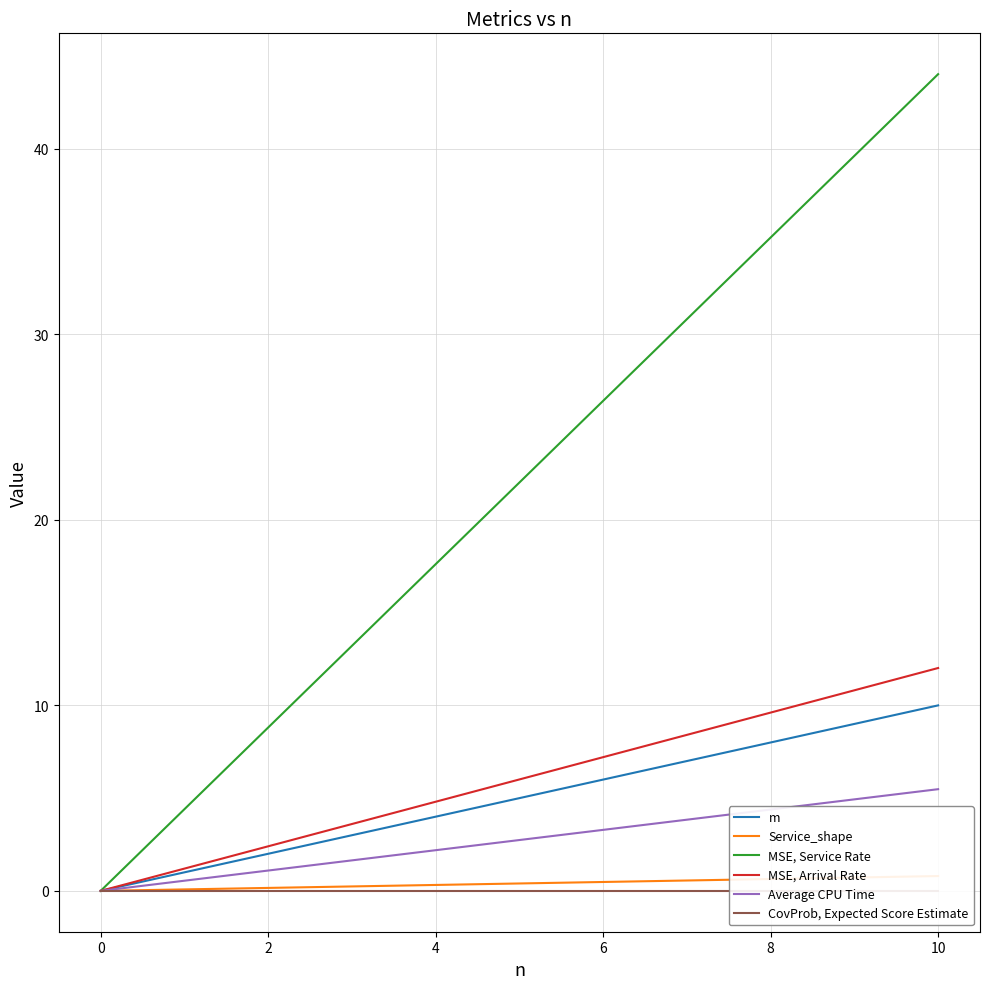

What are all the series names shown in the legend?

m, Service_shape, MSE, Service Rate, MSE, Arrival Rate, Average CPU Time, CovProb, Expected Score Estimate